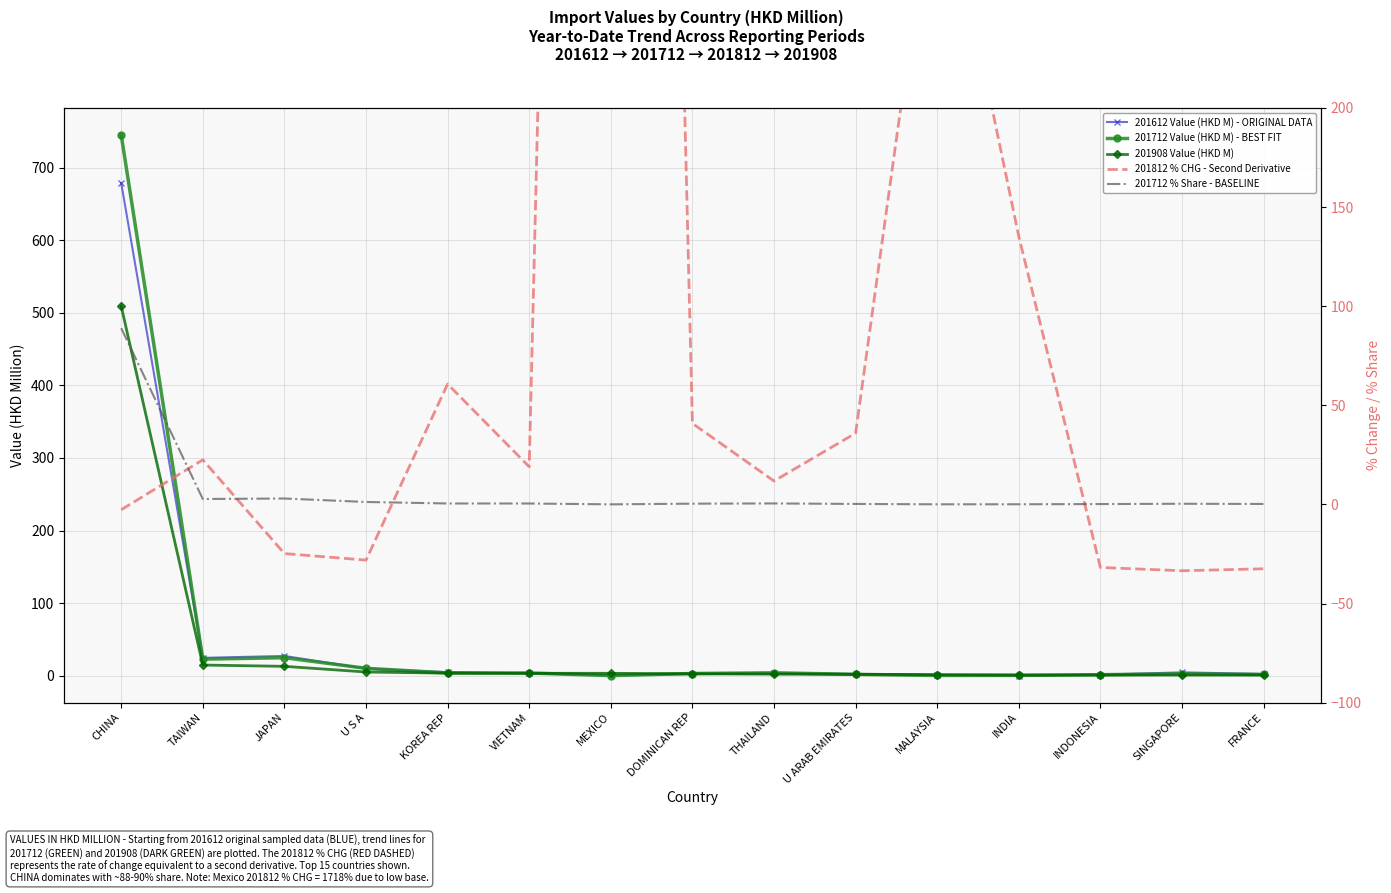

The value of 201612 Value (HKD M) - ORIGINAL DATA at SINGAPORE is 4.7. True or false?

True